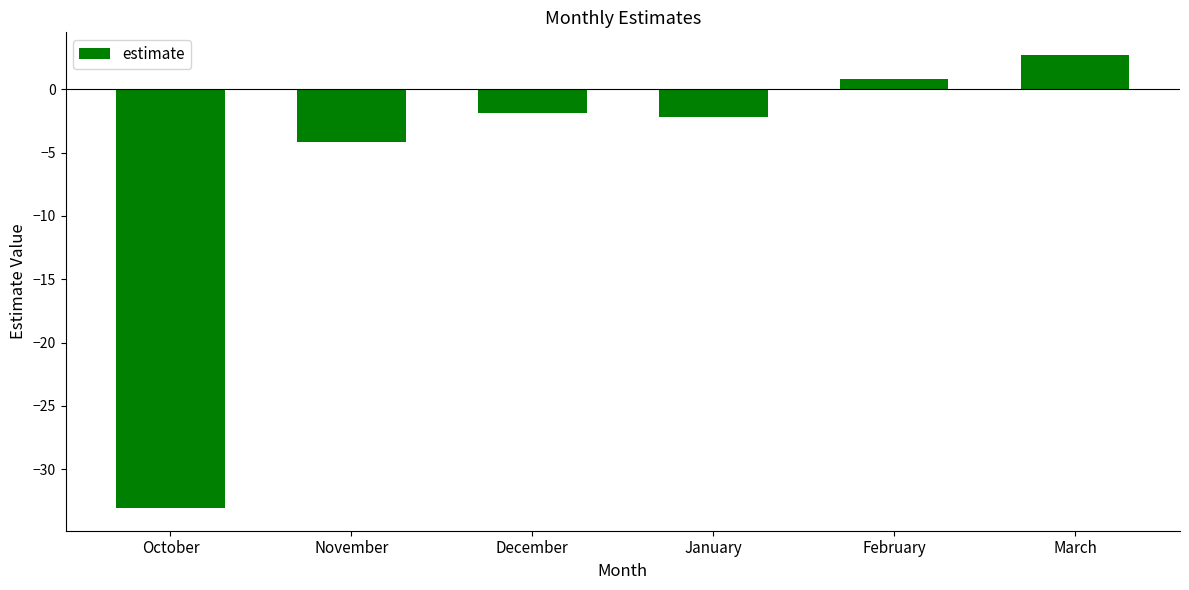

Is it true that the value at October is -56.5?

False